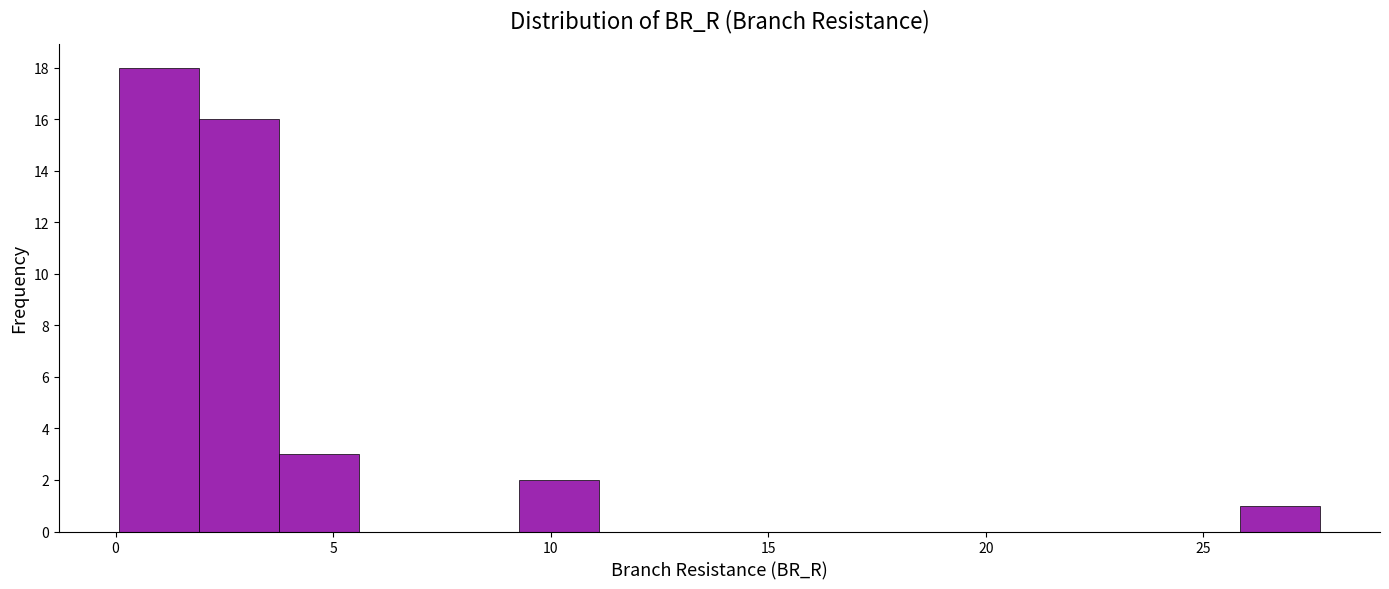

Read against the x-axis, roughly where is the centre of the tallest bar?

1.0